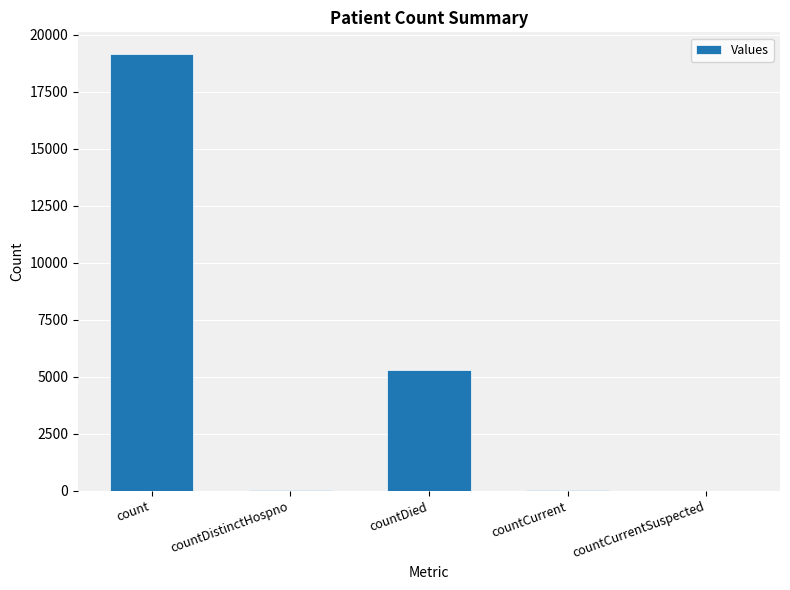

The value at countCurrentSuspected is 0. True or false?

True